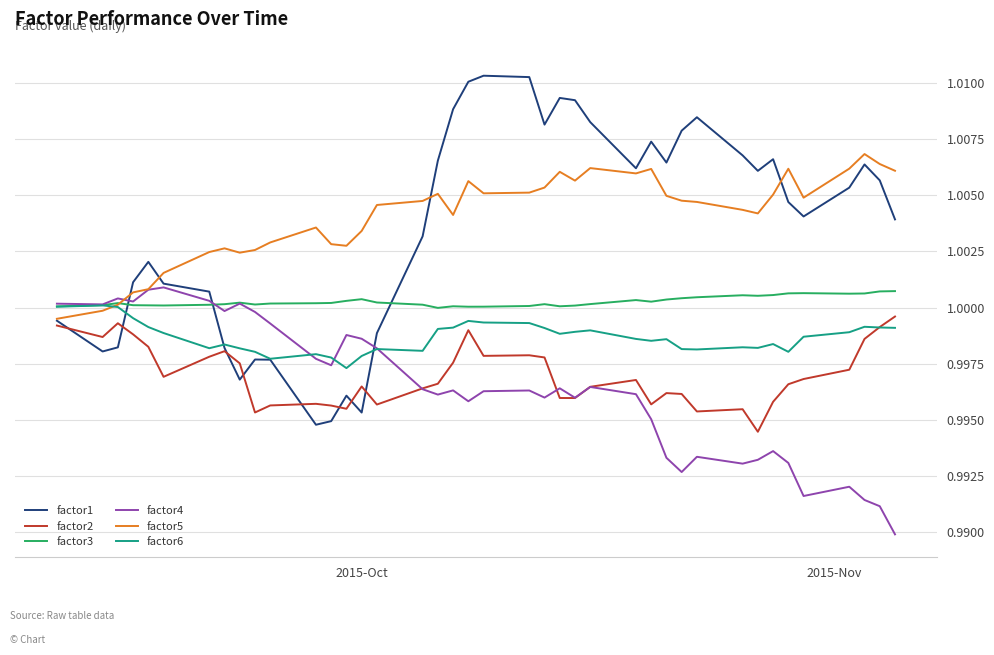

True or false: factor1 and factor3 cross at least once.

True